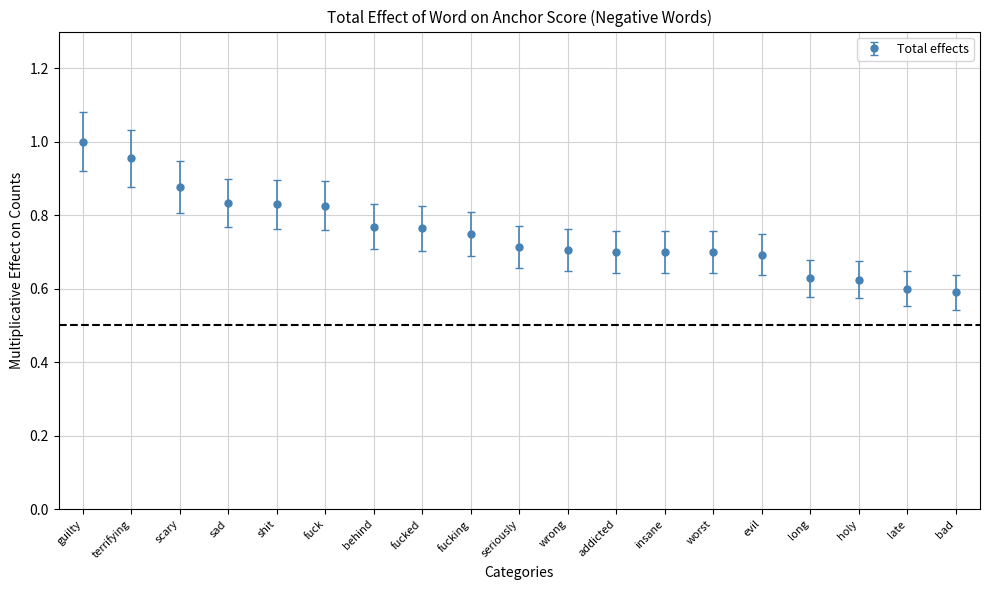

The chart shows a value of 1.3 at seriously. True or false?

False